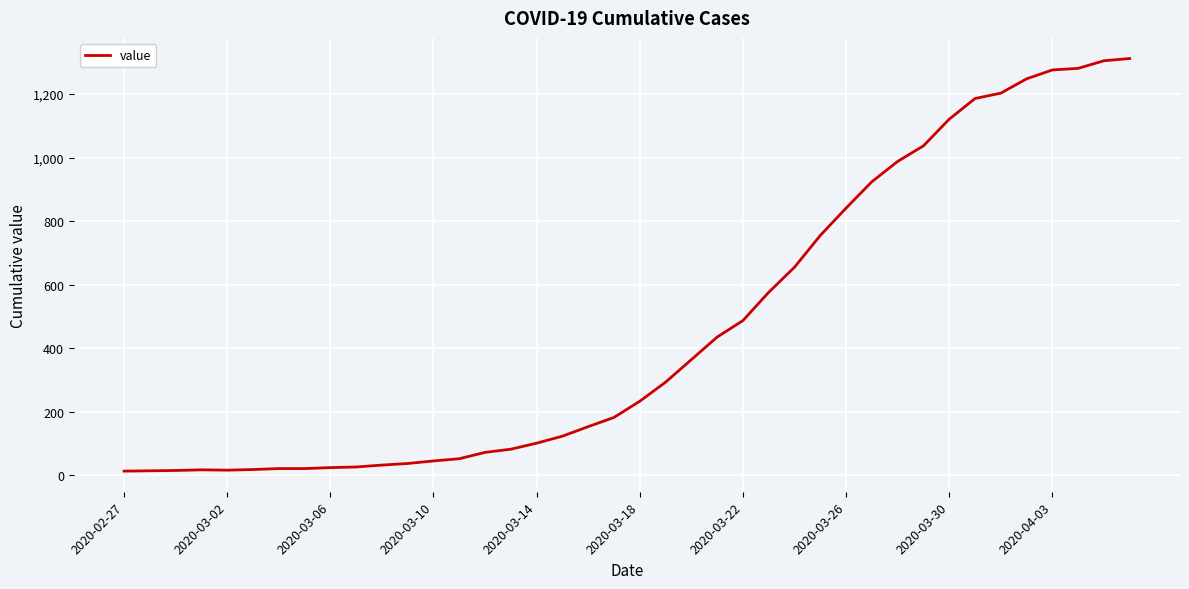

How many lines are shown in the chart?

1